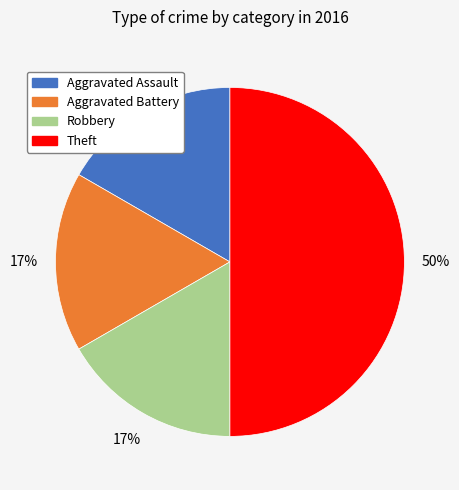

Do Aggravated Battery and Robbery together represent more than half of the pie?

No